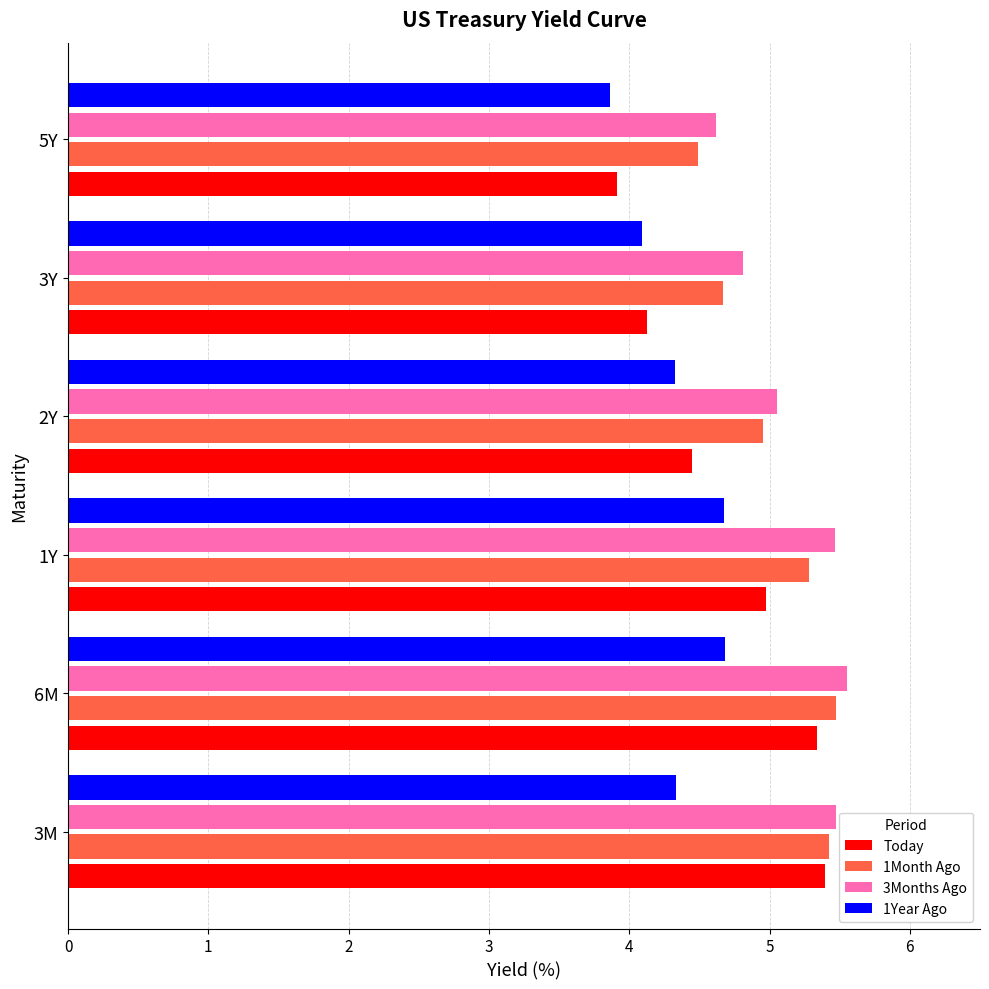

At how many categories does at least one series exceed 4?

6